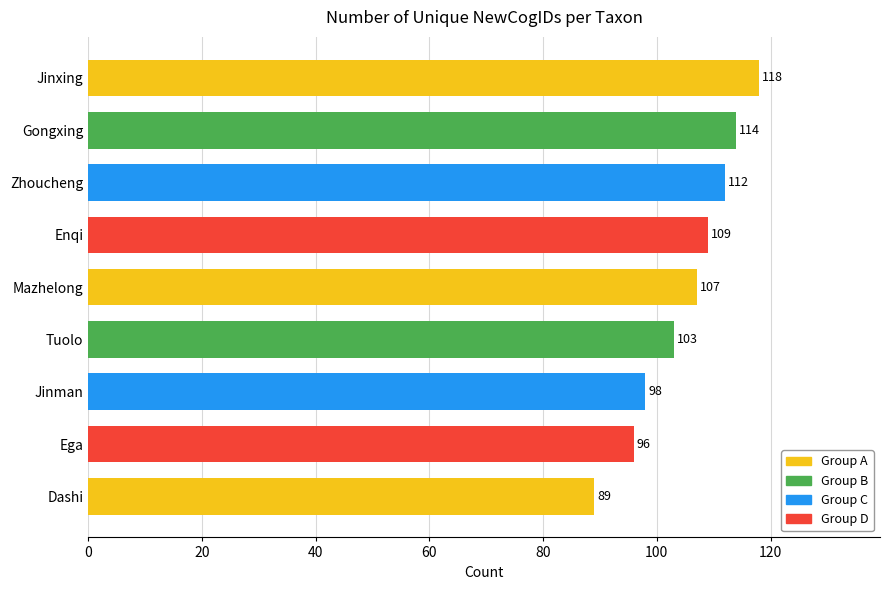

At which category does the chart reach its peak across all series?

Jinxing